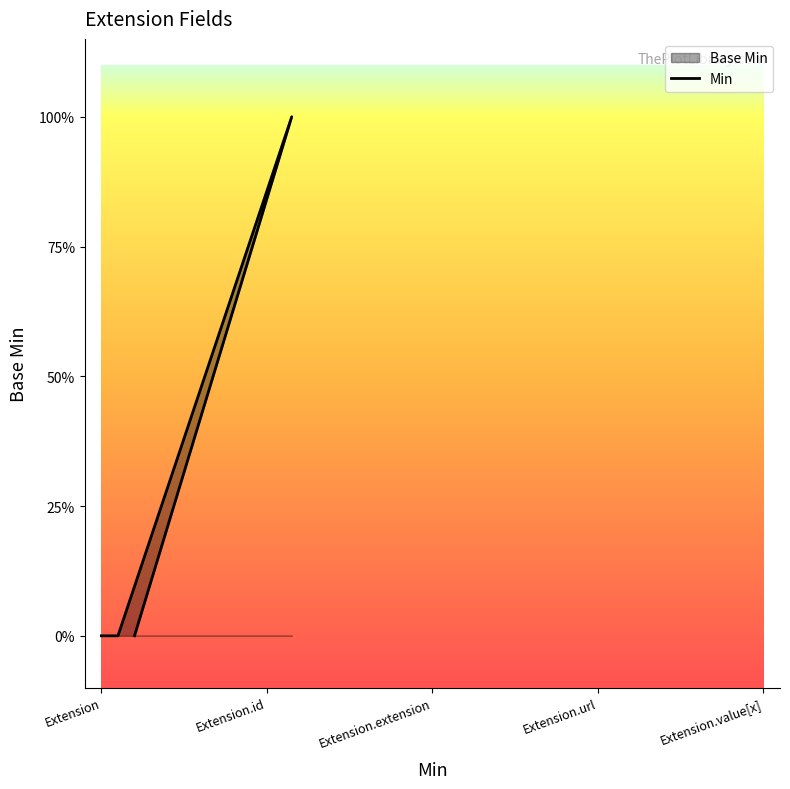

What is the change in value from Extension.url to Extension.value[x]?

-1